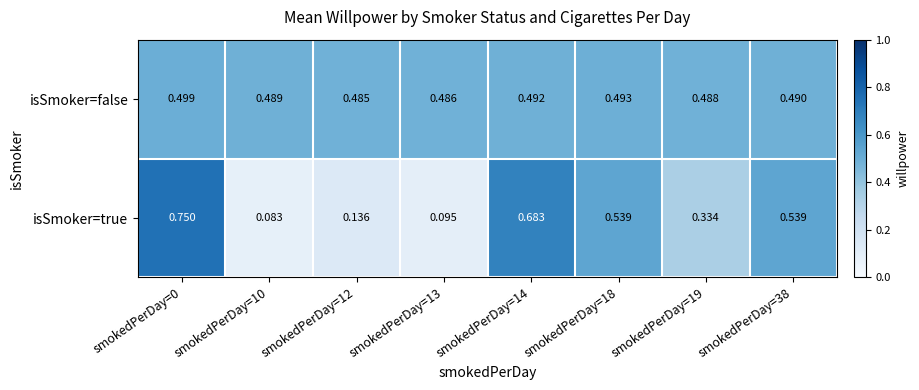

Which series has the largest range (max minus min)?

isSmoker=true